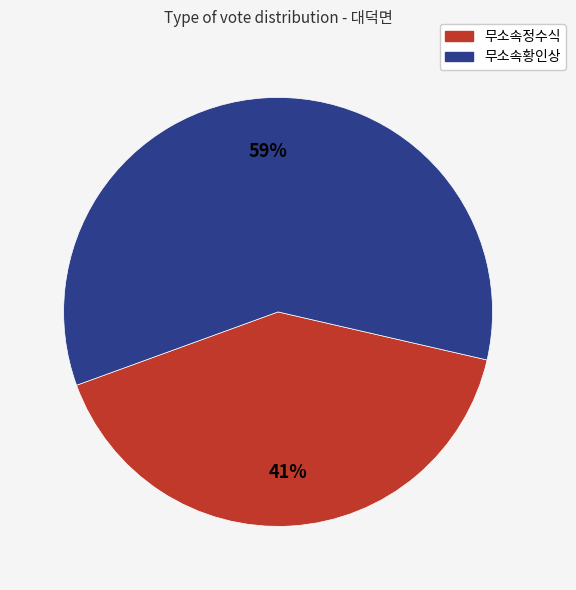

Between 무소속황인상 and 무소속정수식, which is larger?

무소속황인상